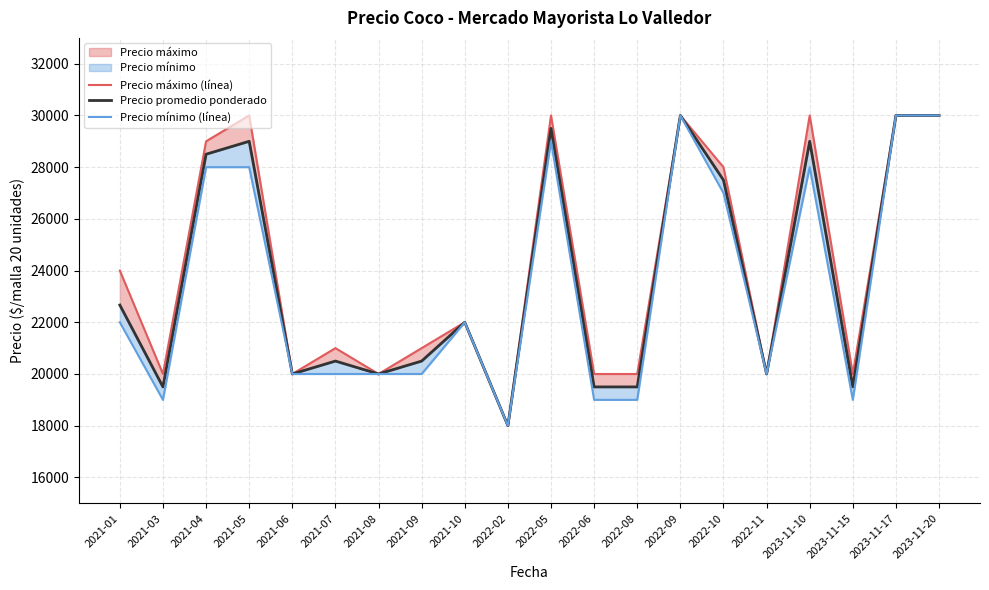

Rank the categories by Precio máximo (línea) value from lowest to highest.

2022-02, 2021-03, 2021-06, 2021-08, 2022-06, 2022-08, 2022-11, 2023-11-15, 2021-07, 2021-09, 2021-10, 2021-01, 2022-10, 2021-04, 2021-05, 2022-05, 2022-09, 2023-11-10, 2023-11-17, 2023-11-20